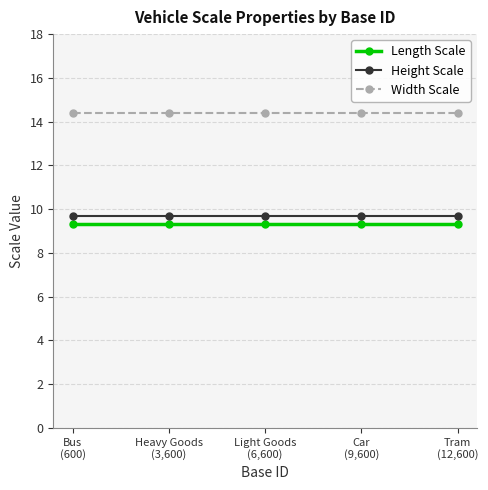

Is it true that Height Scale equals 6.8 at Heavy Goods
(3,600)?

False